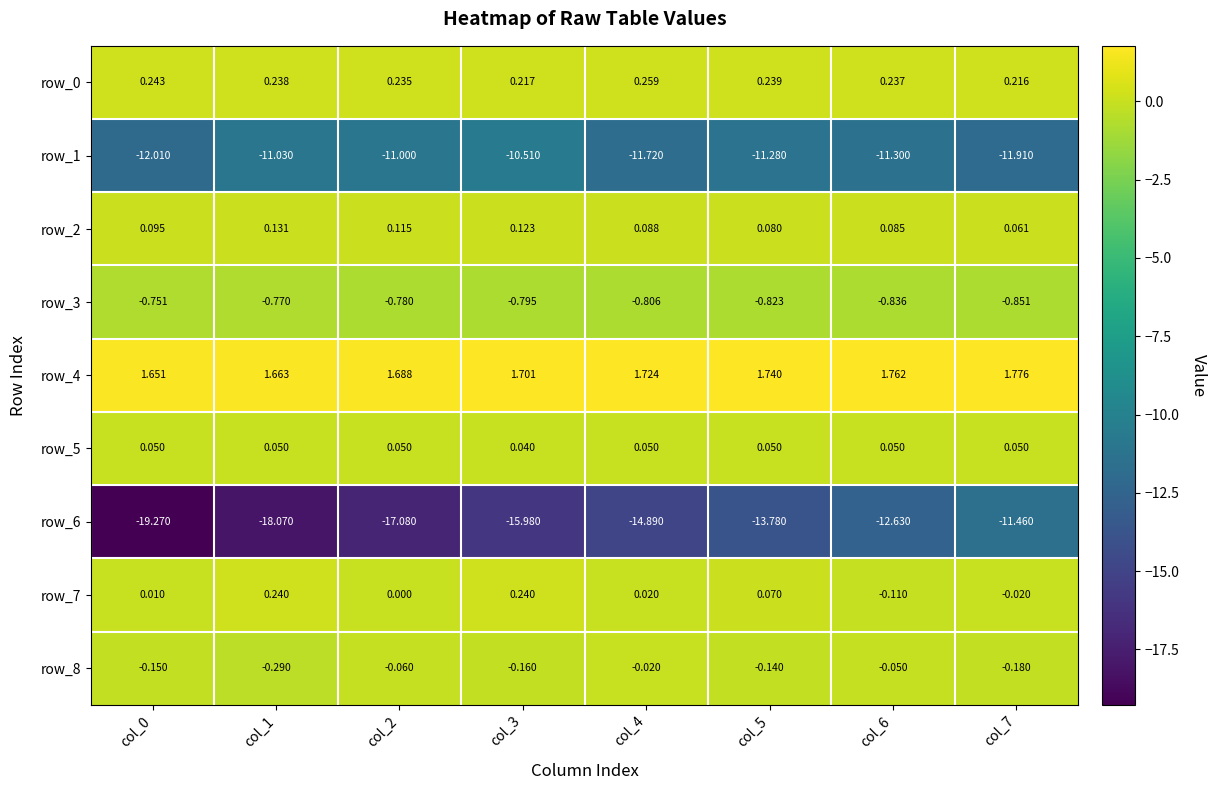

Which series has the largest total across all categories?

row_4